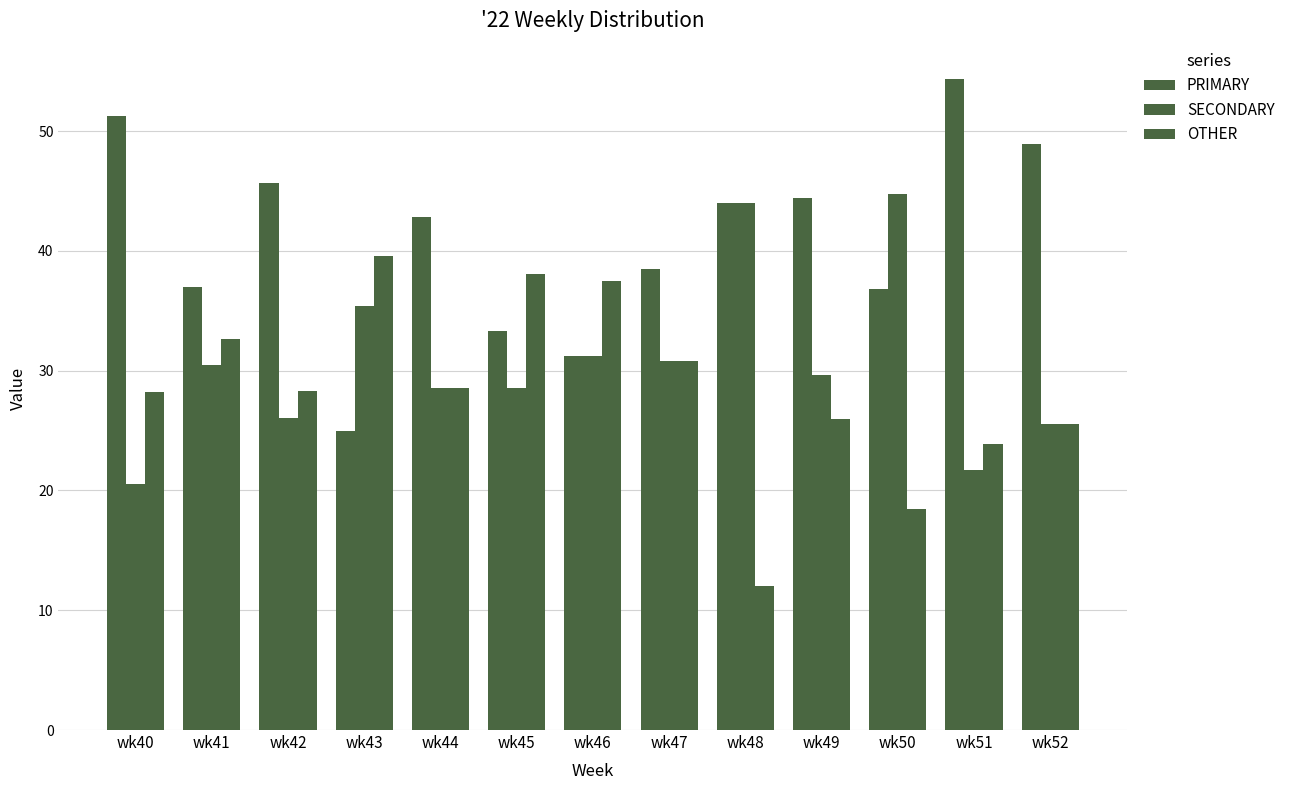

Count the number of categories in the chart.

13